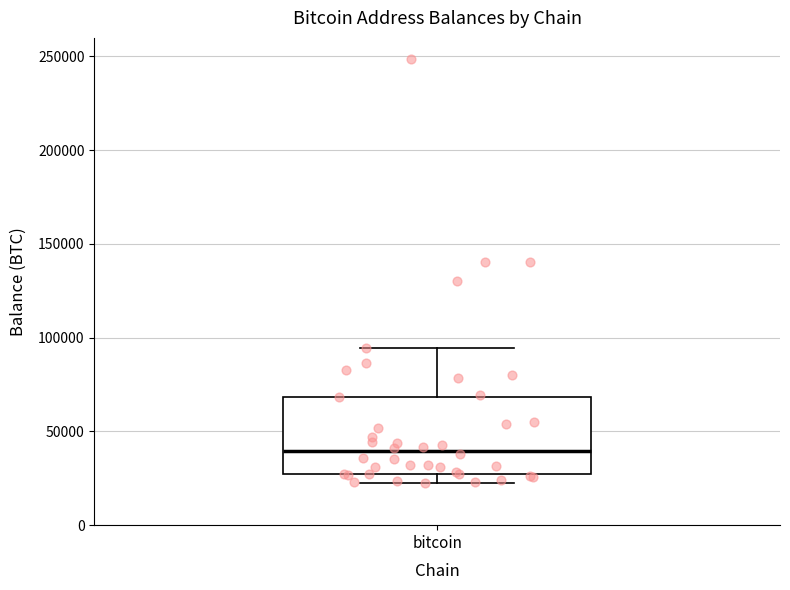

Transcribe this box plot: give where the median line is, the range the box spans, and where the two whiskers end, as read against the y-axis. The values are not printed on the chart, so give them approximately, as read against the axis.

median 40000, box 25000 to 70000, whiskers 25000 (just below the box's lower edge) to 95000